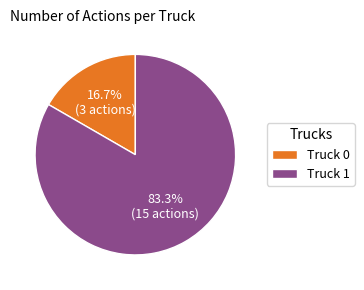

Between Truck 1 and Truck 0, which is larger?

Truck 1